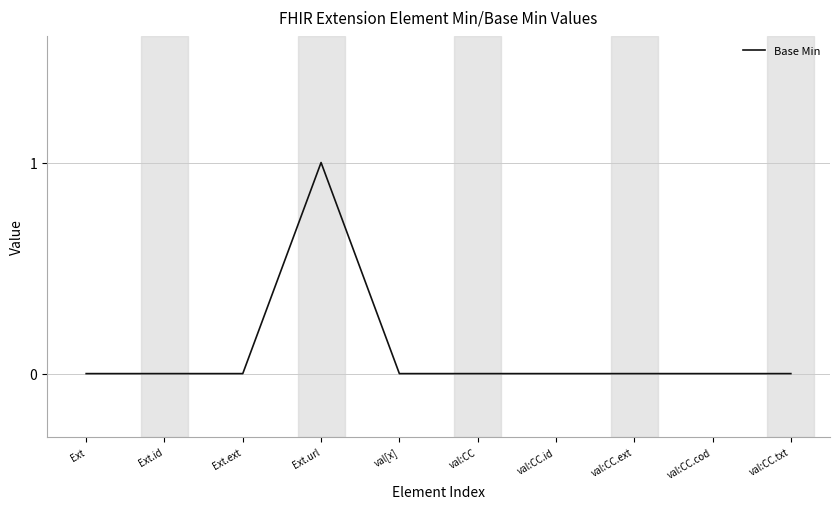

How many lines are shown in the chart?

1